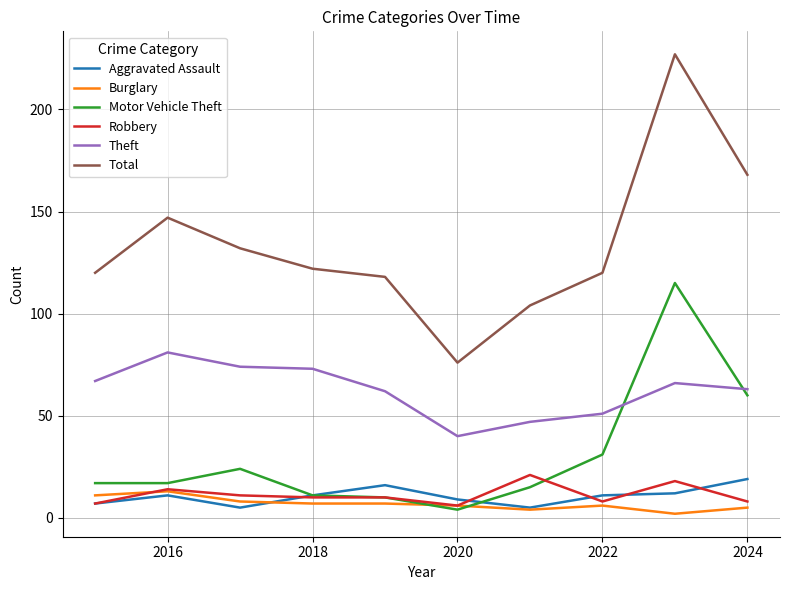

What is the difference between the maximum and minimum values in the Total series?

151